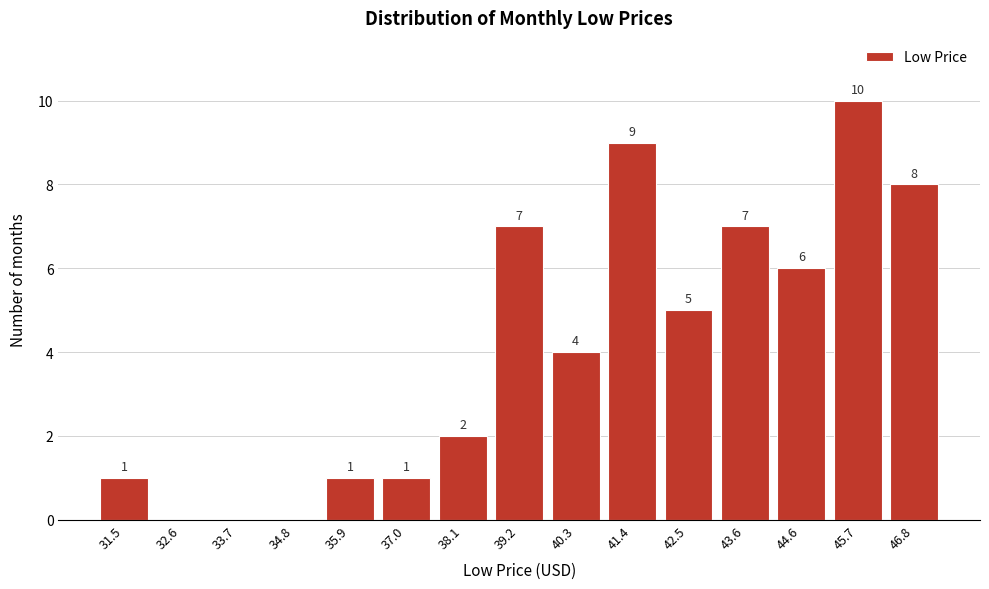

Reading left to right, extract all data points from this chart.

31.5=1	32.6=0	33.7=0	34.8=0	35.9=1	37.0=1	38.1=2	39.2=7	40.3=4	41.4=9	42.5=5	43.6=7	44.6=6	45.7=10	46.8=8